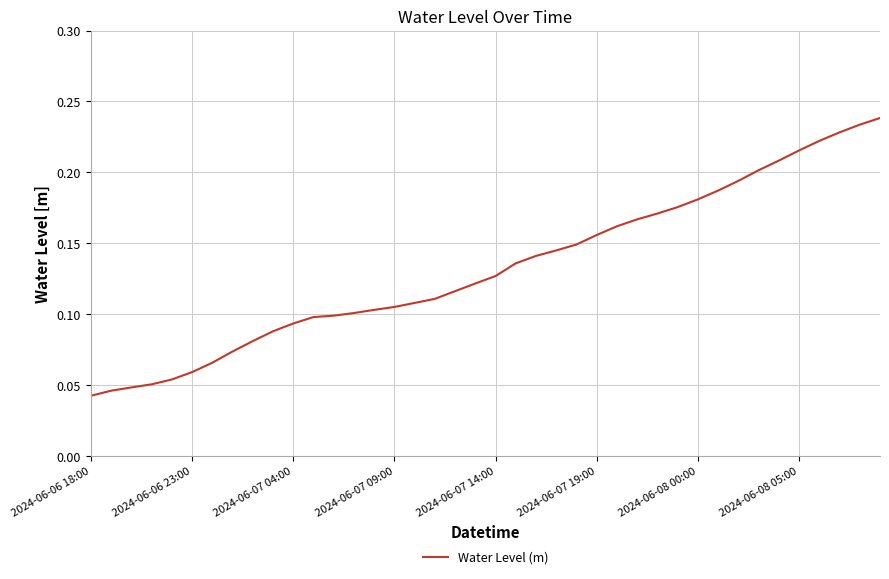

What is the average value?

0.1